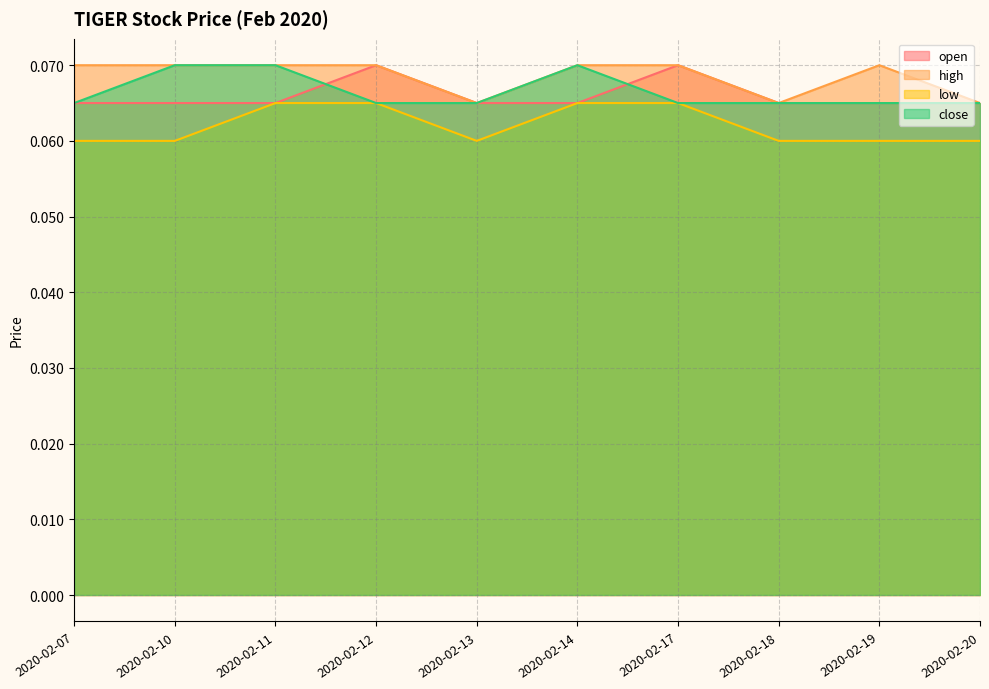

Reading left to right, extract all data points from this chart.

open: 2020-02-07=0.1	2020-02-10=0.1	2020-02-11=0.1	2020-02-12=0.1	2020-02-13=0.1	2020-02-14=0.1	2020-02-17=0.1	2020-02-18=0.1	2020-02-19=0.1	2020-02-20=0.1
high: 2020-02-07=0.1	2020-02-10=0.1	2020-02-11=0.1	2020-02-12=0.1	2020-02-13=0.1	2020-02-14=0.1	2020-02-17=0.1	2020-02-18=0.1	2020-02-19=0.1	2020-02-20=0.1
low: 2020-02-07=0.1	2020-02-10=0.1	2020-02-11=0.1	2020-02-12=0.1	2020-02-13=0.1	2020-02-14=0.1	2020-02-17=0.1	2020-02-18=0.1	2020-02-19=0.1	2020-02-20=0.1
close: 2020-02-07=0.1	2020-02-10=0.1	2020-02-11=0.1	2020-02-12=0.1	2020-02-13=0.1	2020-02-14=0.1	2020-02-17=0.1	2020-02-18=0.1	2020-02-19=0.1	2020-02-20=0.1